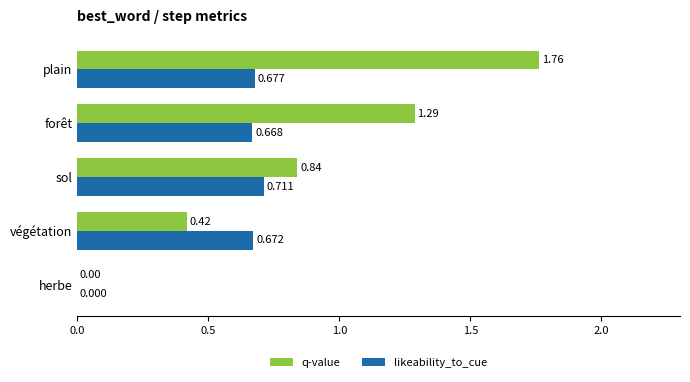

Between herbe and plain, which series saw the biggest shift?

q-value